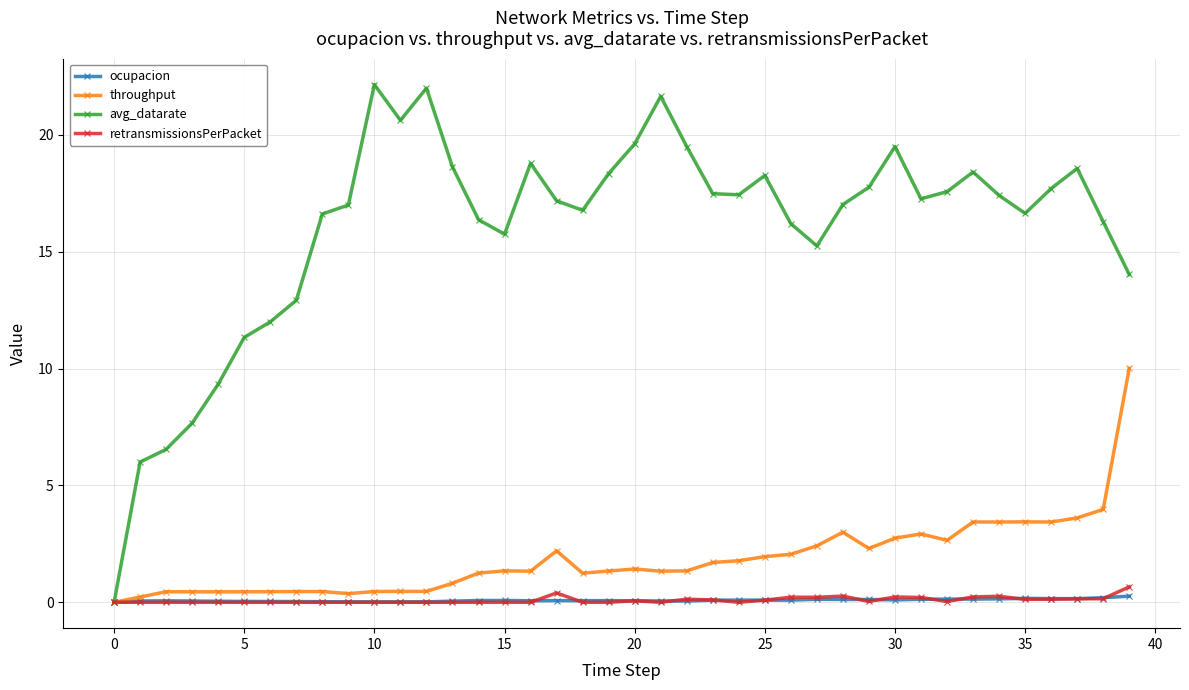

What is the sum of all ocupacion values?

3.4